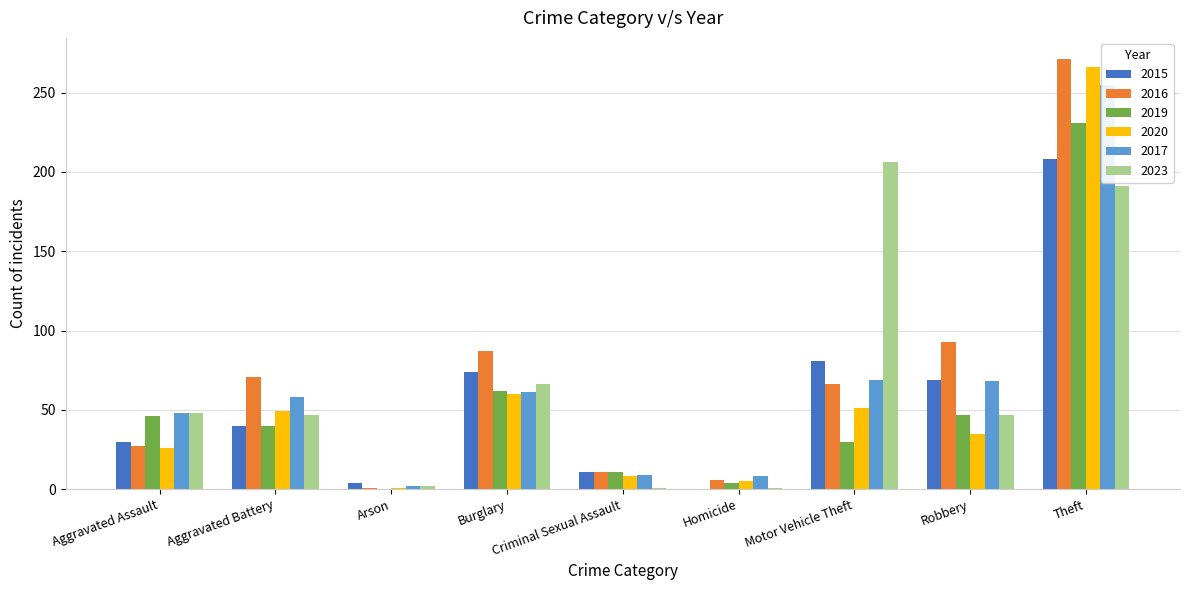

True or false: 2016 has a value of 3 at Homicide.

False